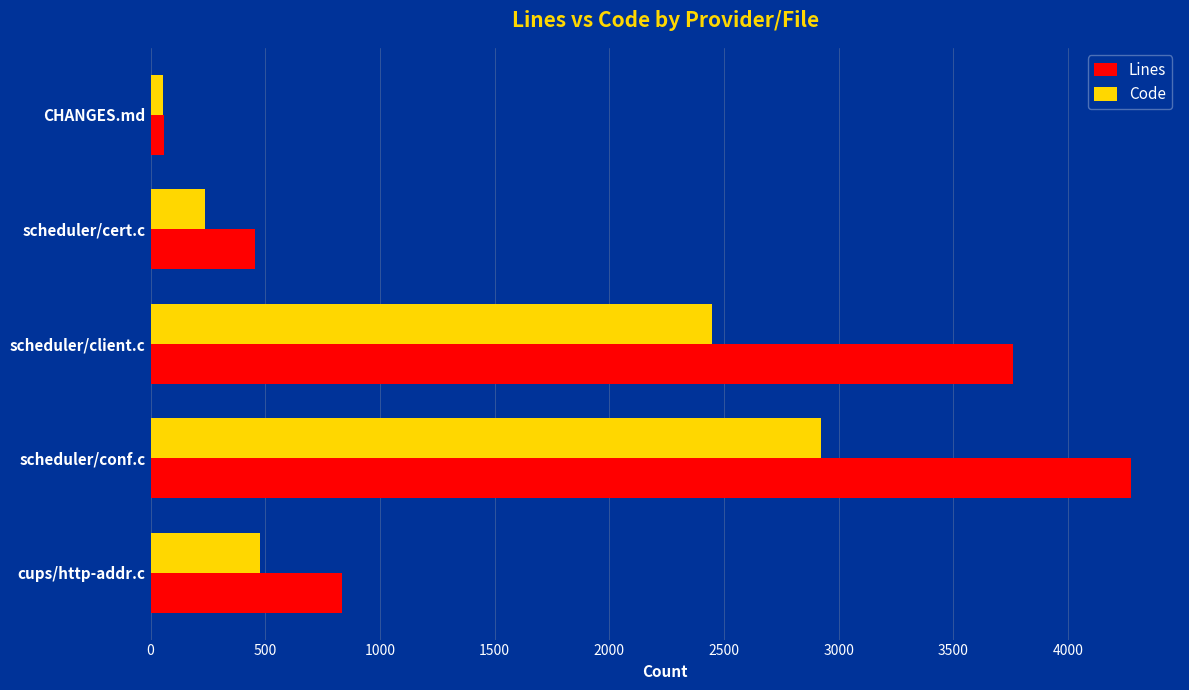

What is the sum of all Code values?

6140